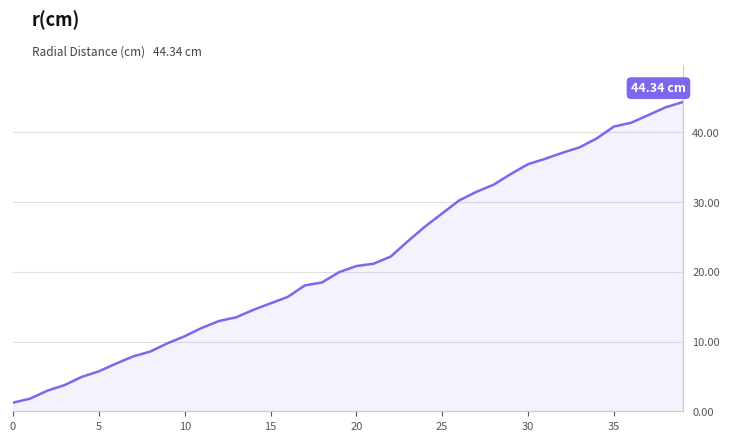

What is the difference between the maximum and minimum values?

43.1